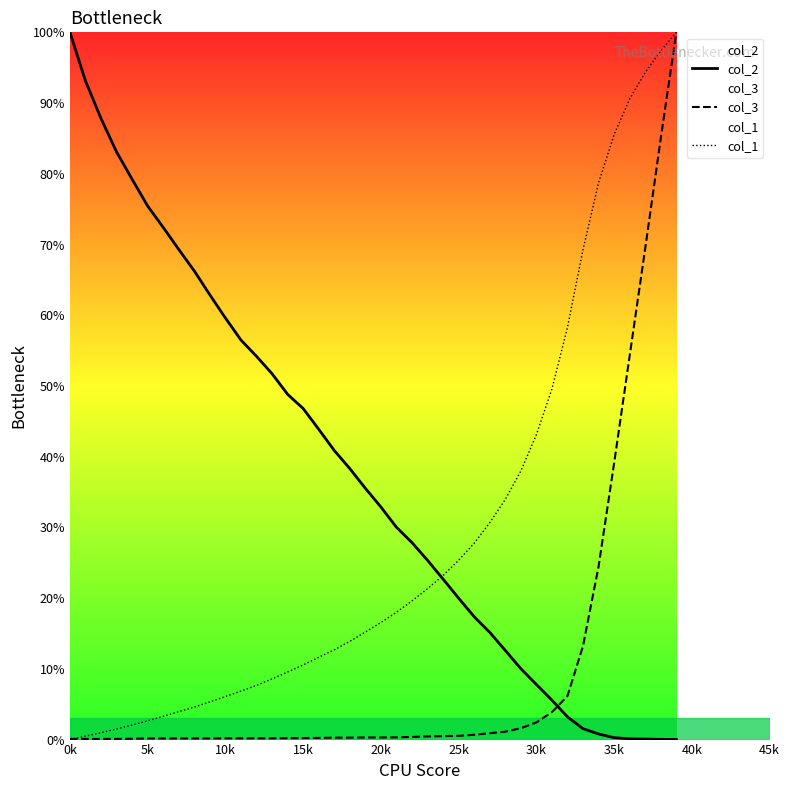

Reading left to right, transcribe all the data shown in this chart.

col_2: 100.0	93.1	87.8	83.1	79.2	75.4	72.4	69.3	66.3	62.9	59.6	56.5	54.2	51.7	48.8	46.8	43.9	40.9	38.3	35.5	32.9	30.0	27.9	25.4	22.7	20.0	17.4	15.2	12.6	10.0	7.8	5.6	3.2	1.5	0.8	0.3	0.1	0.1	0.0	0.0
col_3: 0.1	0.1	0.1	0.1	0.1	0.2	0.2	0.2	0.2	0.2	0.2	0.2	0.2	0.2	0.2	0.2	0.2	0.3	0.3	0.3	0.3	0.3	0.4	0.4	0.5	0.5	0.7	0.9	1.1	1.6	2.4	3.9	6.2	13.2	24.5	39.1	54.2	69.4	85.0	100.0
col_1: 0.0	0.5	1.0	1.5	2.1	2.7	3.3	3.9	4.6	5.3	6.1	6.9	7.7	8.6	9.6	10.5	11.6	12.7	13.9	15.2	16.6	18.0	19.6	21.3	23.2	25.4	27.8	30.7	34.0	38.0	43.1	49.6	58.3	69.3	78.7	85.5	90.6	94.3	97.4	100.0